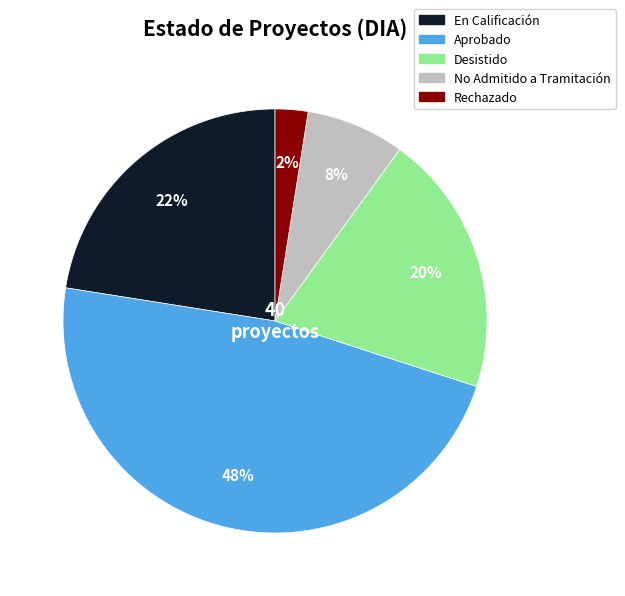

Does Desistido represent more than half of the total?

No